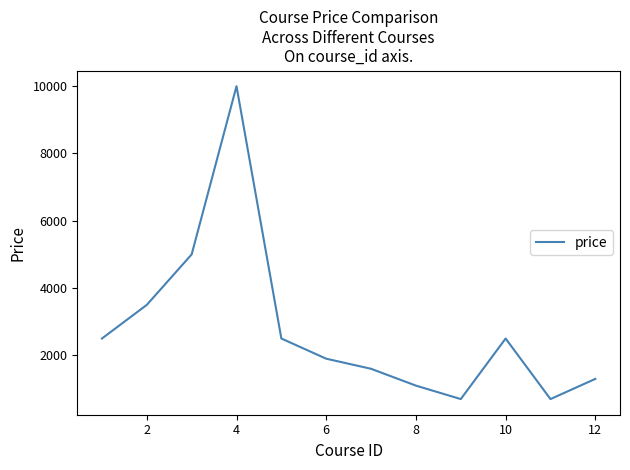

What is the difference between the second highest and second lowest values?

4300